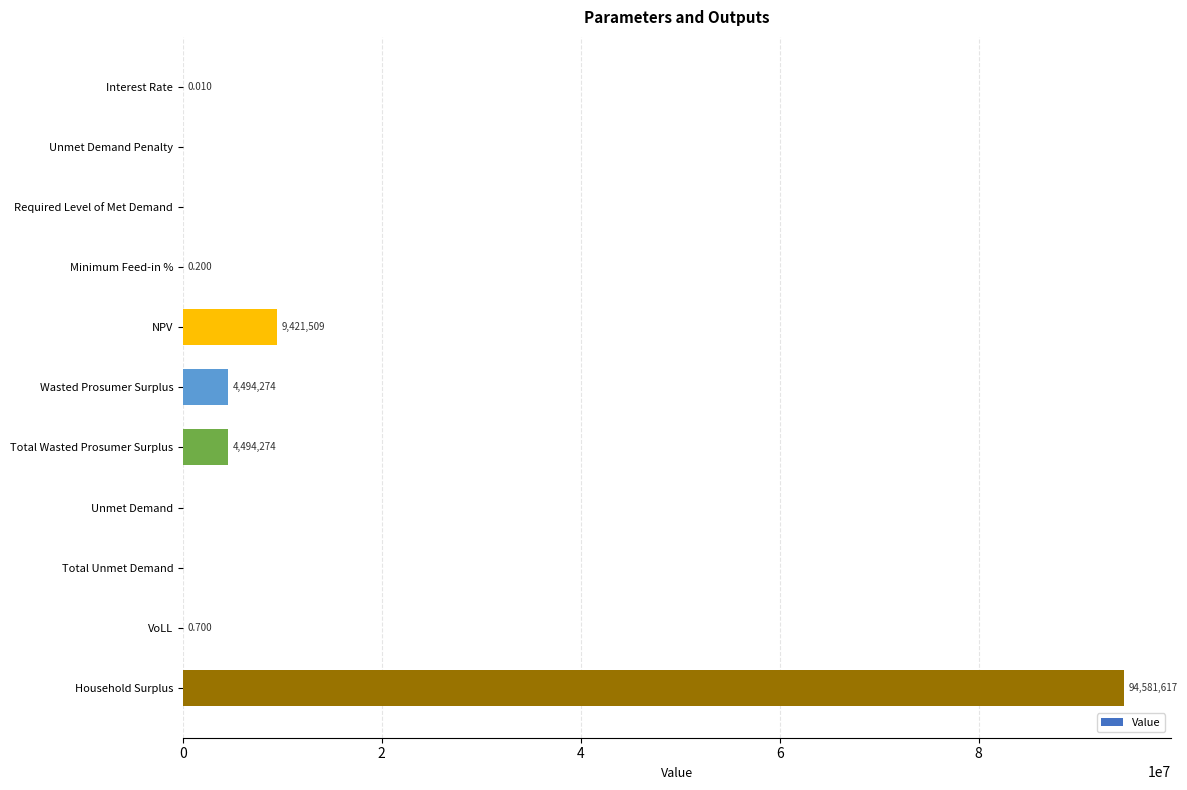

Where is the data nearest to the value 47290808?

NPV